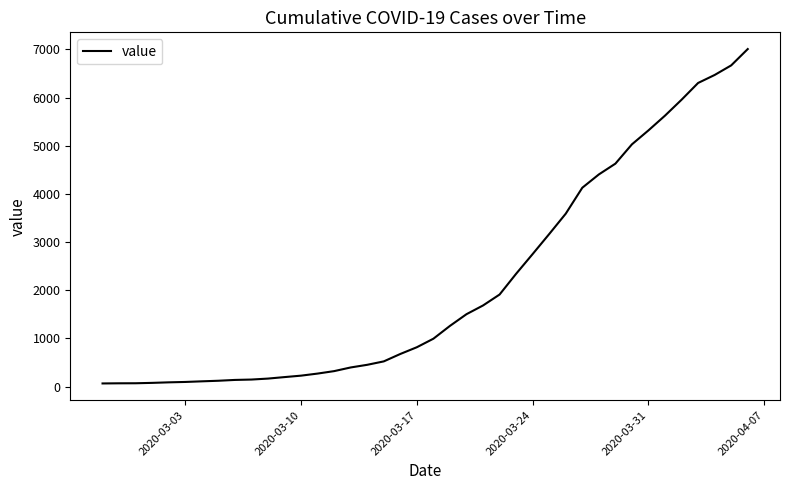

What is the difference between the maximum and minimum values?

6942